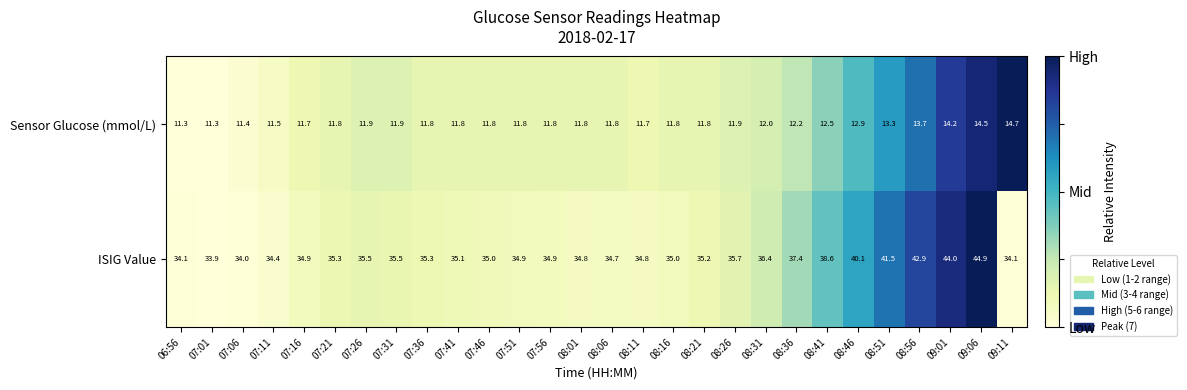

What is the sum of all Sensor Glucose (mmol/L) values?

342.6